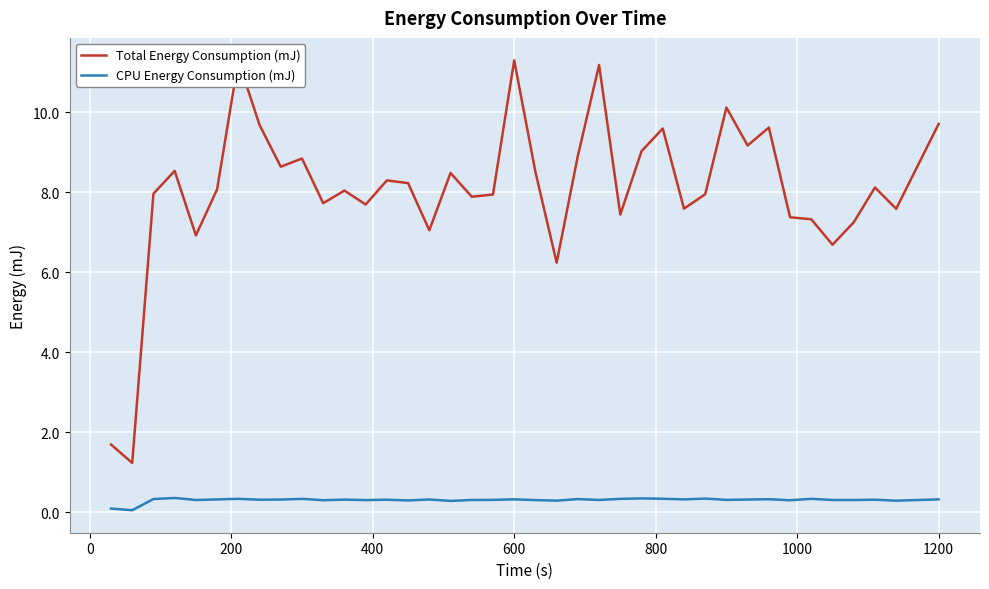

What is the difference between the second highest and second lowest values in the Total Energy Consumption (mJ) series?

9.6